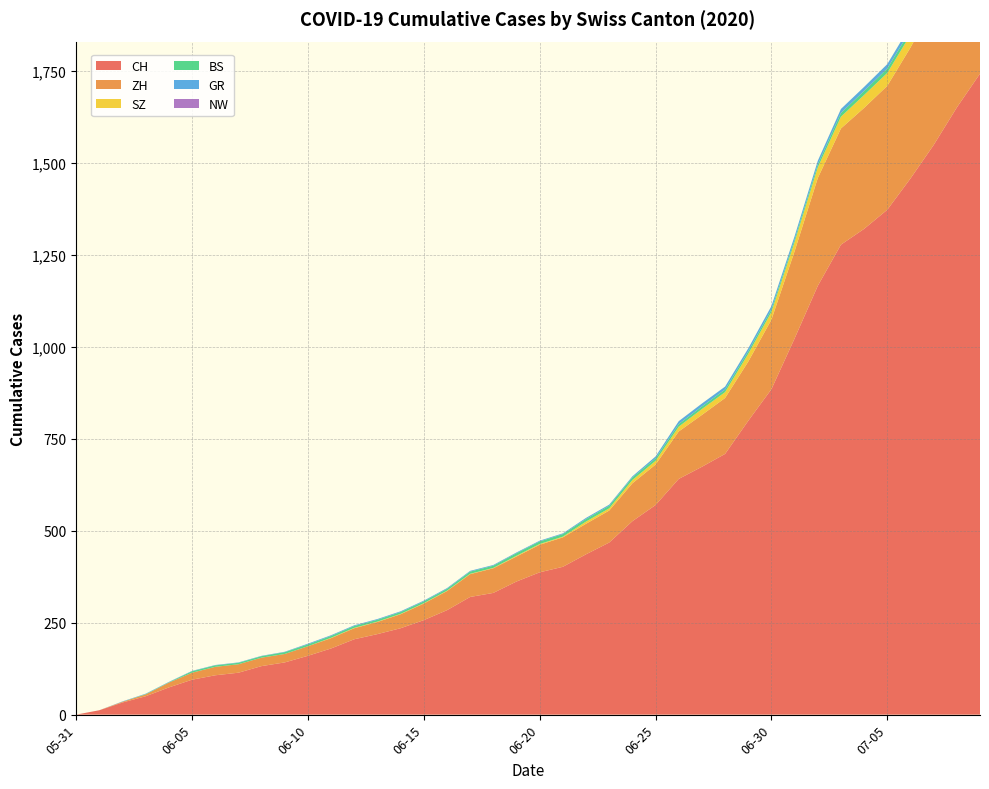

Reading right to left, list all the values displayed in this chart.

CH: 1743	1651	1549	1458	1373	1321	1278	1166	1023	885	799	709	674	641	570	526	468	436	402	387	362	331	320	284	257	235	219	205	180	160	142	132	114	107	95	74	50	33	12	0
ZH: 424	405	382	356	337	329	316	293	237	189	161	152	141	129	110	103	87	83	80	75	68	67	62	52	45	38	33	30	28	26	23	23	23	23	19	13	5	2	0	0
SZ: 49	46	42	35	35	35	32	29	25	21	21	16	16	13	10	9	6	6	2	2	2	1	1	1	1	1	1	1	1	0	0	0	0	0	0	0	0	0	0	0
BS: 21	18	15	12	12	11	10	8	7	7	7	7	7	7	7	7	7	7	7	7	7	6	6	5	5	5	5	5	5	5	5	4	4	4	4	1	1	0	0	0
GR: 18	16	14	13	12	11	11	10	9	9	8	8	8	8	5	3	3	3	2	2	2	2	2	2	2	2	2	2	2	2	1	1	1	1	1	1	1	1	0	0
NW: 1	1	0	0	0	0	0	0	0	0	0	0	0	0	0	0	0	0	0	0	0	0	0	0	0	0	0	0	0	0	0	0	0	0	0	0	0	0	0	0